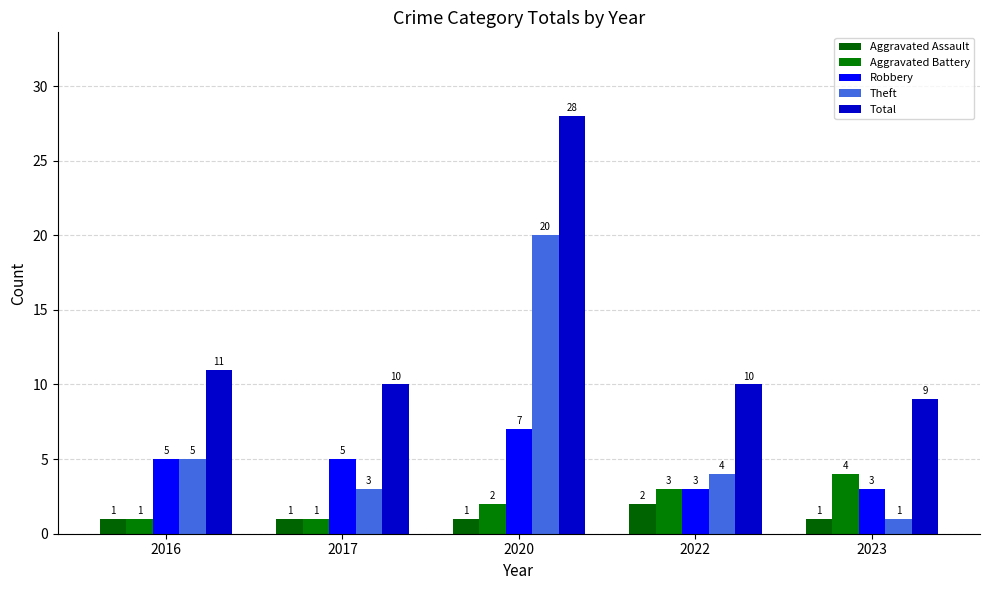

What is the spread (max minus min) of values at 2022?

8